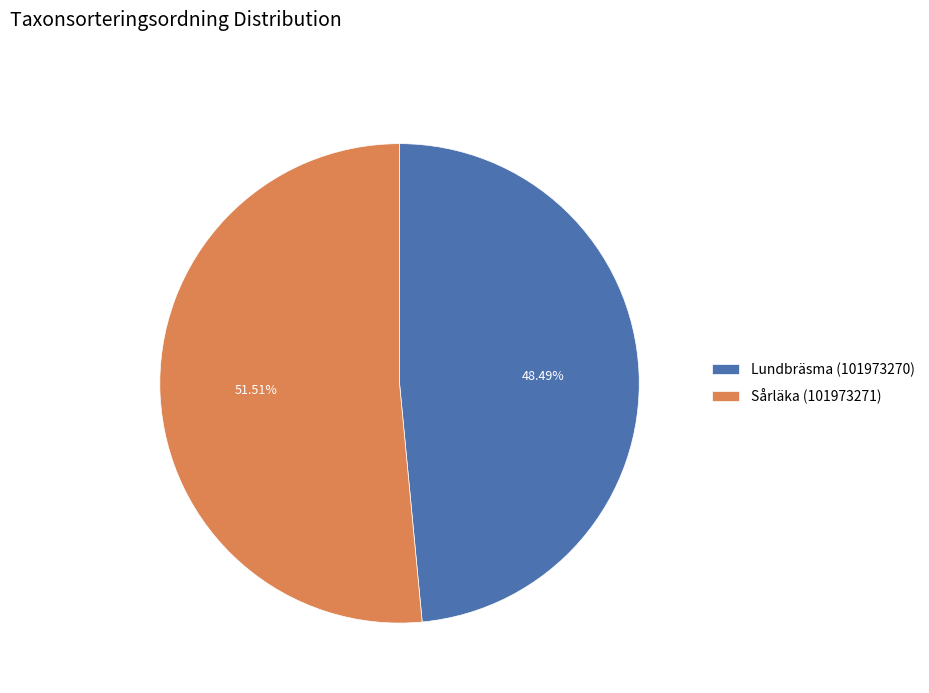

What percentage is the Sårläka (101973271) slice, to the nearest percent?

52%